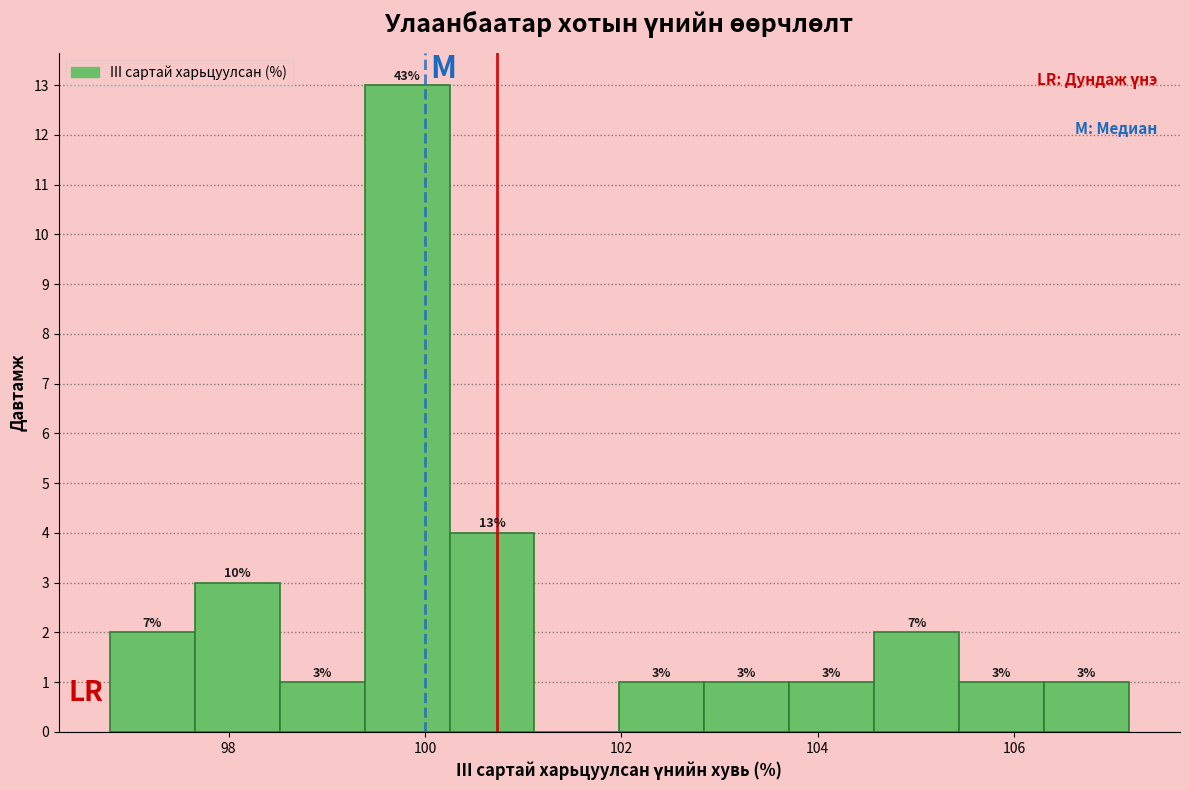

Which range on the x-axis has the tallest bar?

99.4 to 100.2